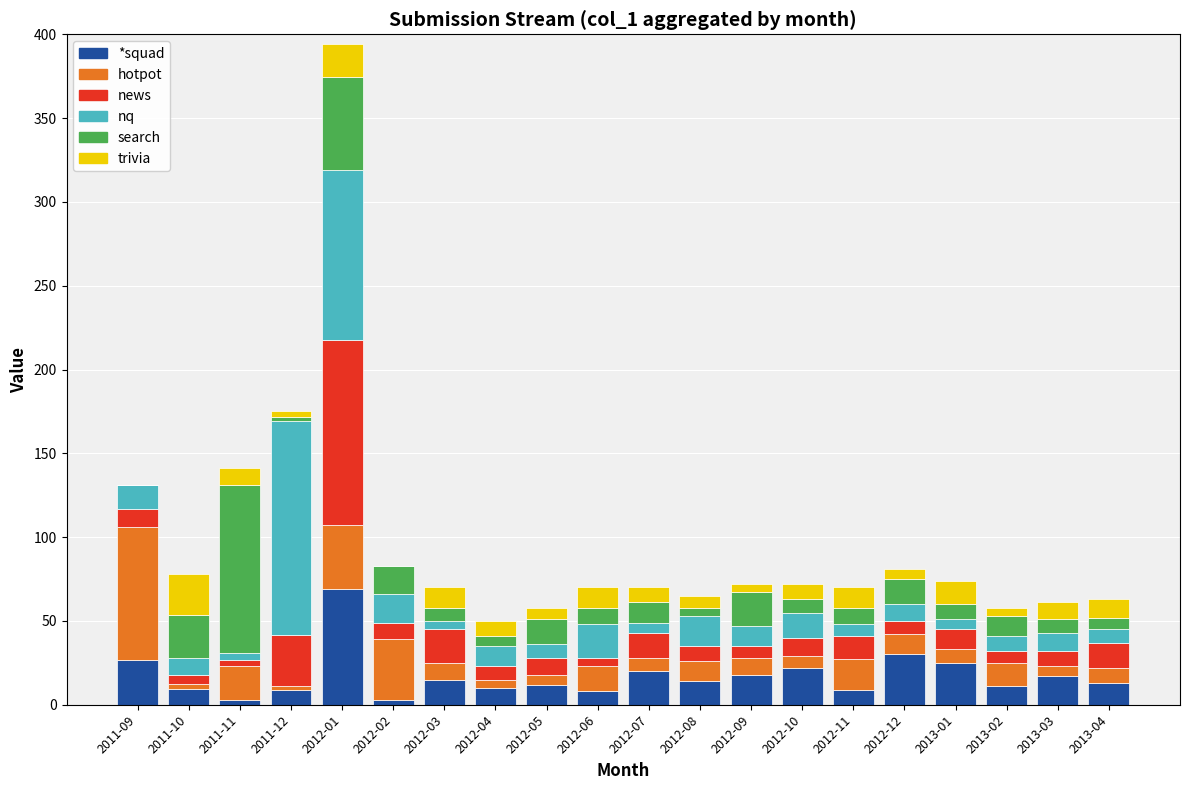

Which category has the highest value in the *squad series?

2012-01